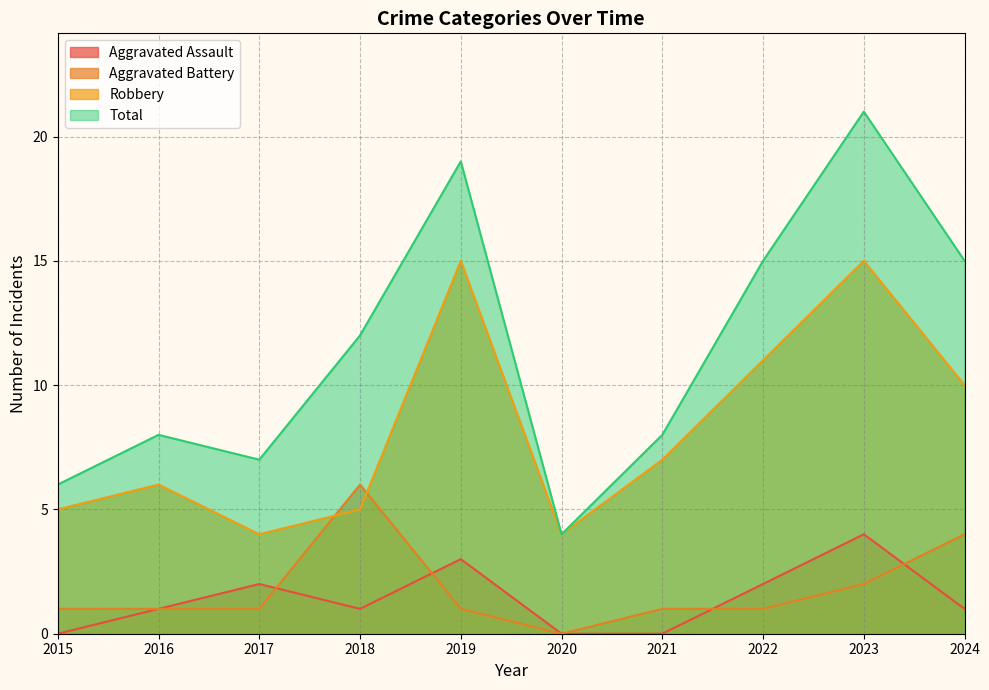

At which category is the sum across all series the highest?

2023